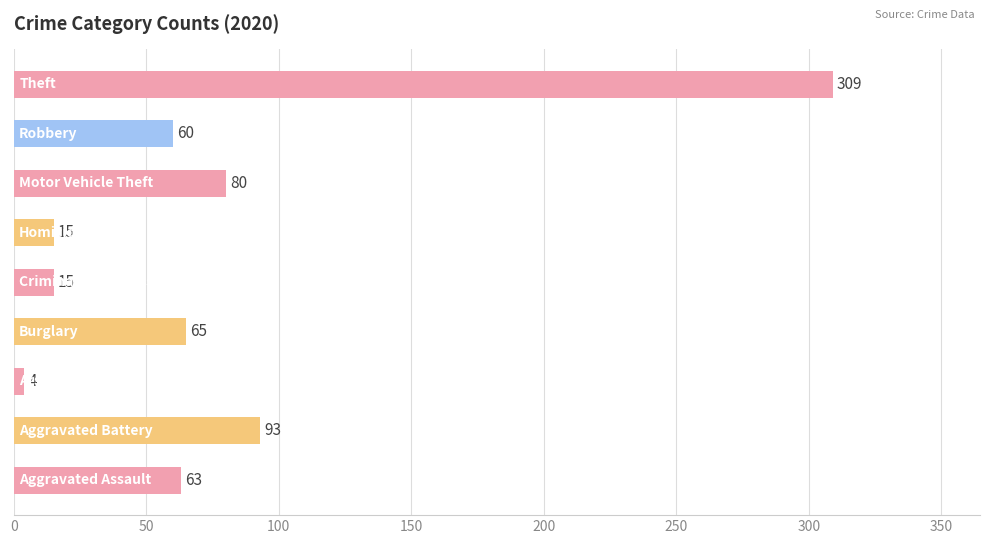

What is the difference between the maximum and minimum values?

305